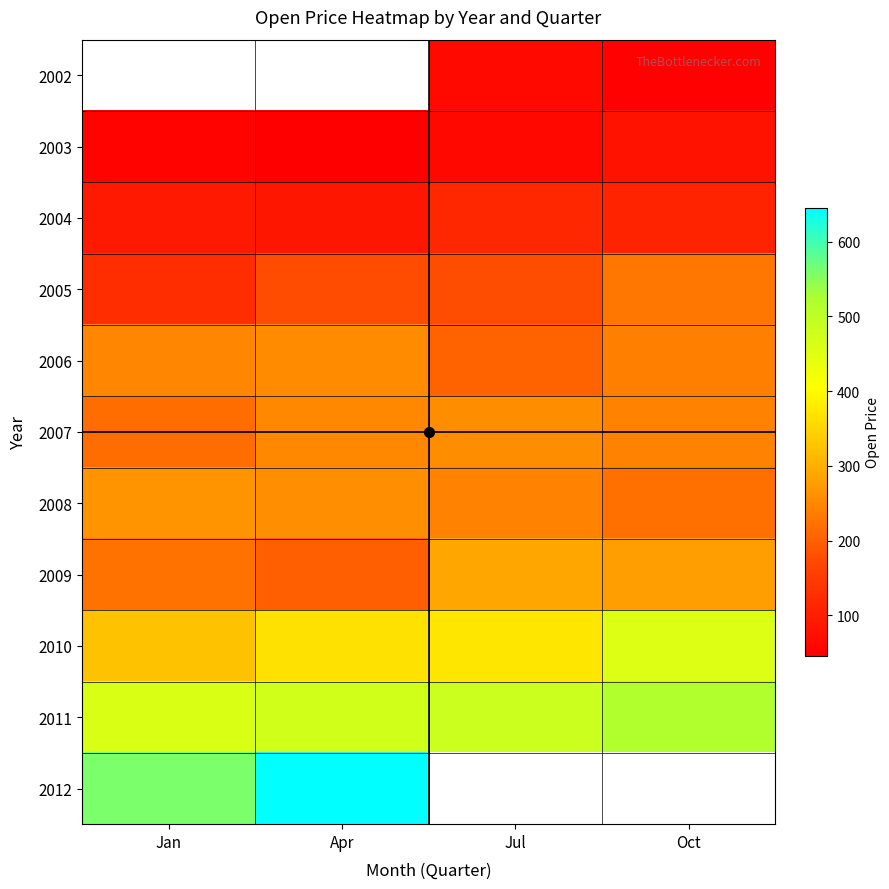

Between Jul and Jan, which is larger?

Jan